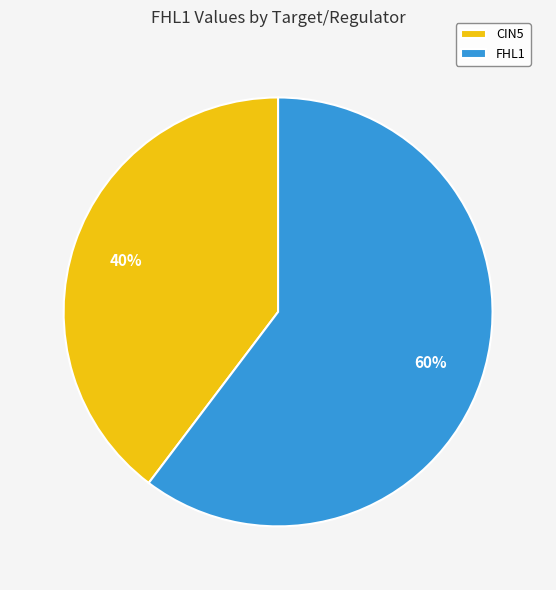

Which category has the biggest portion of the pie?

FHL1